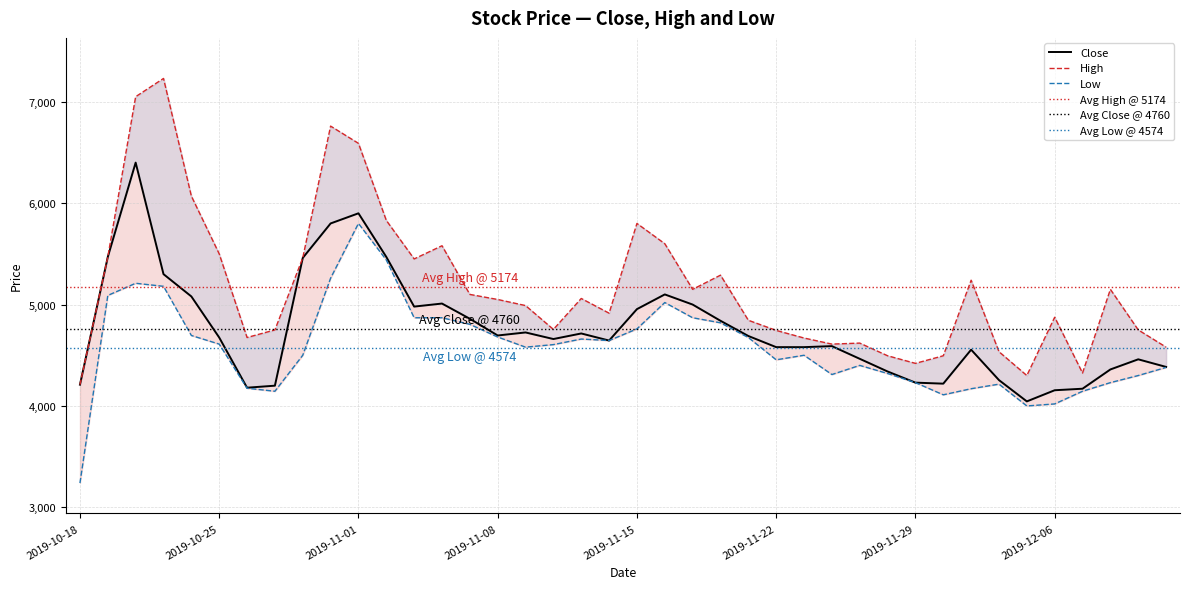

What position from the left is 2019-10-22?

3